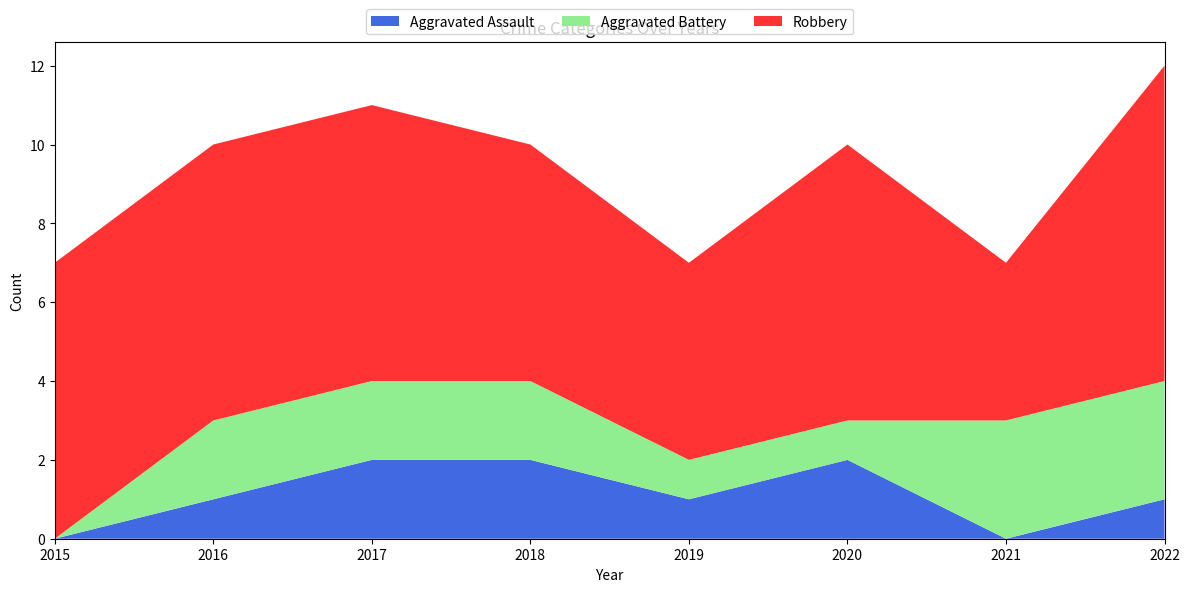

Reading left to right, what are all the values shown in this chart?

Aggravated Assault: 2015=0	2016=1	2017=2	2018=2	2019=1	2020=2	2021=0	2022=1
Aggravated Battery: 2015=0	2016=2	2017=2	2018=2	2019=1	2020=1	2021=3	2022=3
Robbery: 2015=7	2016=7	2017=7	2018=6	2019=5	2020=7	2021=4	2022=8